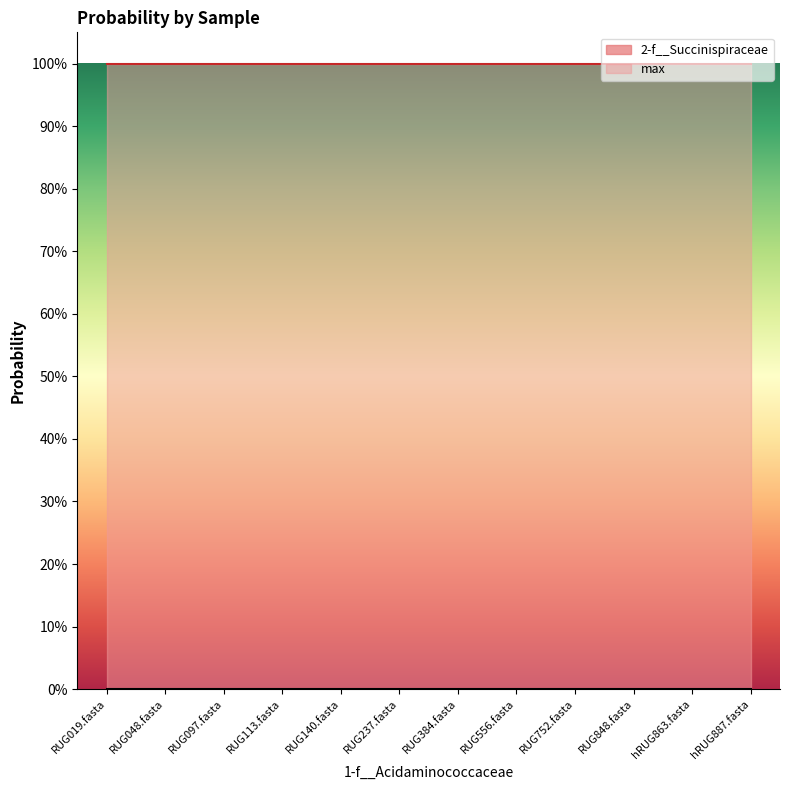

Reading left to right, what are all the values shown in this chart?

2-f__Succinispiraceae: 0.0	0.0	0.0	0.0	0.0	0.0	0.0	0.0	0.0	0.0	0.0	0.0
max: 1.0	1.0	1.0	1.0	1.0	1.0	1.0	1.0	1.0	1.0	1.0	1.0